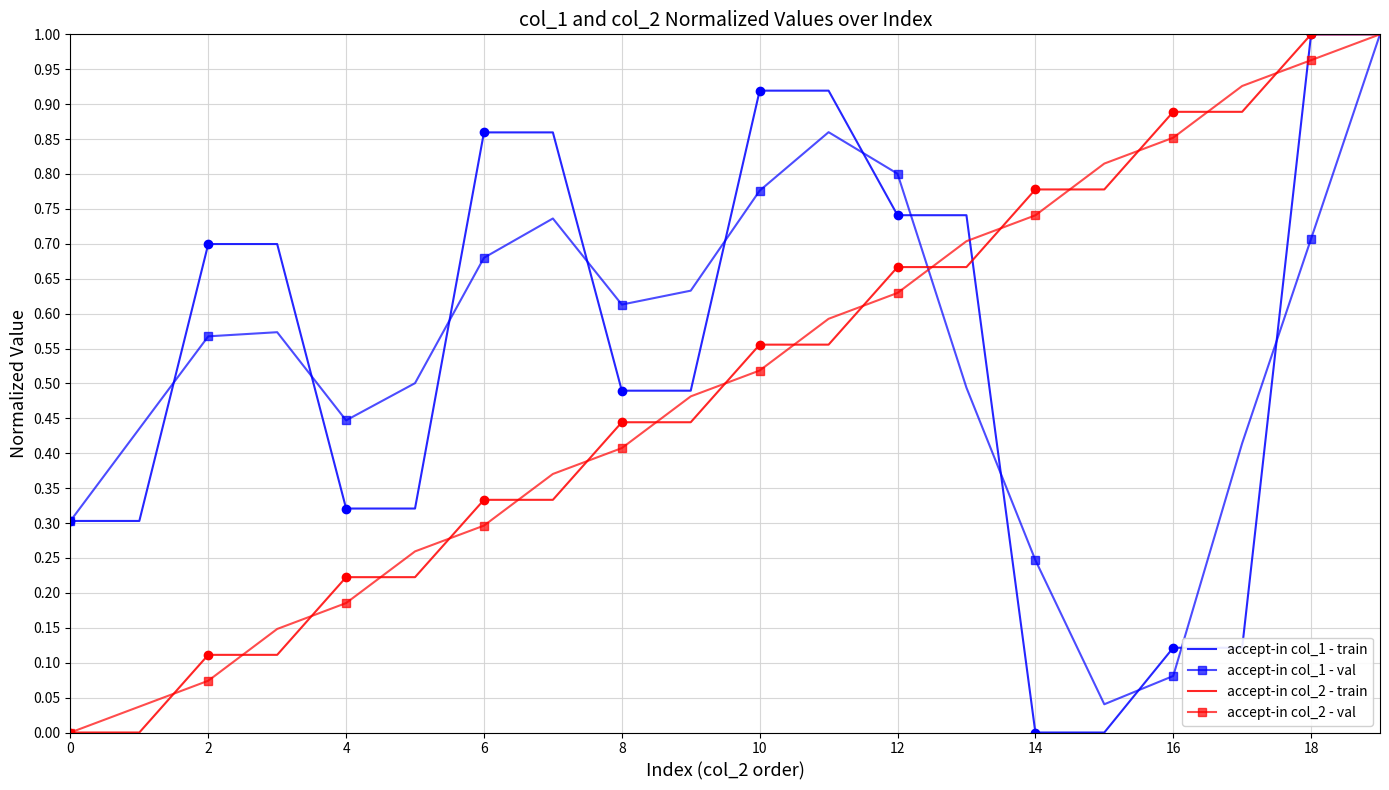

Is the value of accept-in col_1 - val at 16 greater than the value of accept-in col_1 - train at 12?

No